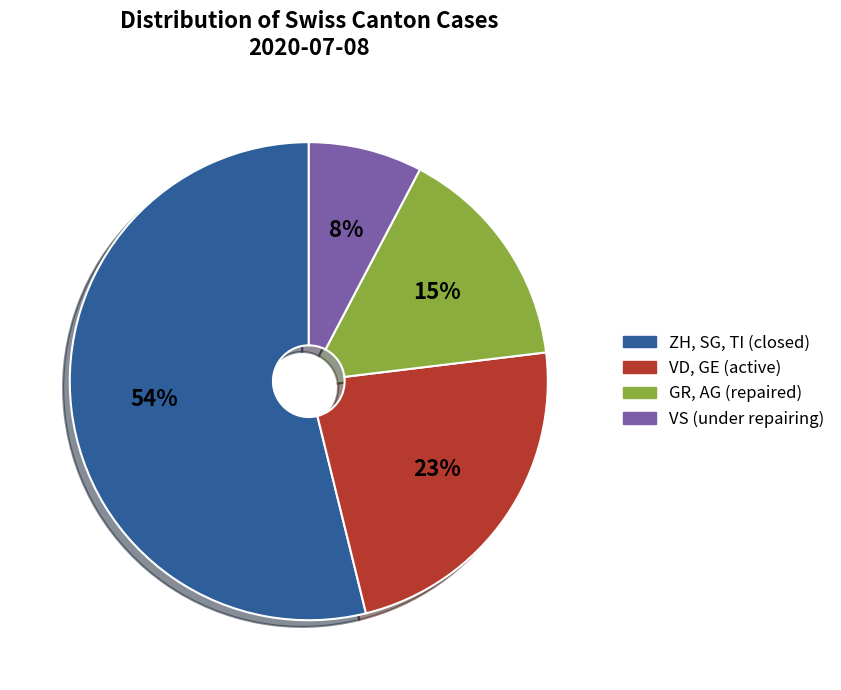

The ZH, SG, TI (closed) slice represents 64% of the pie. True or false?

False